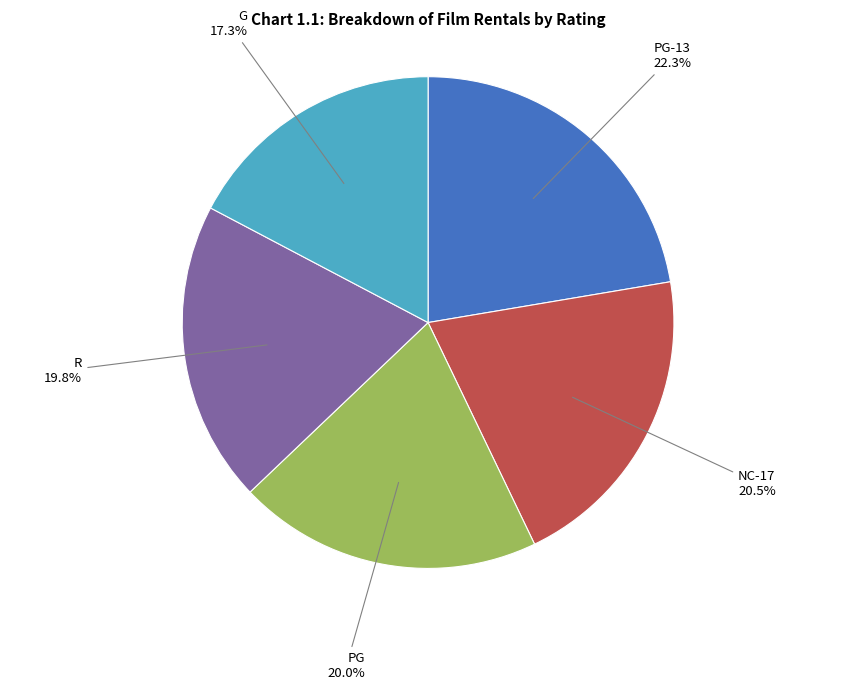

What portion of the pie excludes R?

80.2%